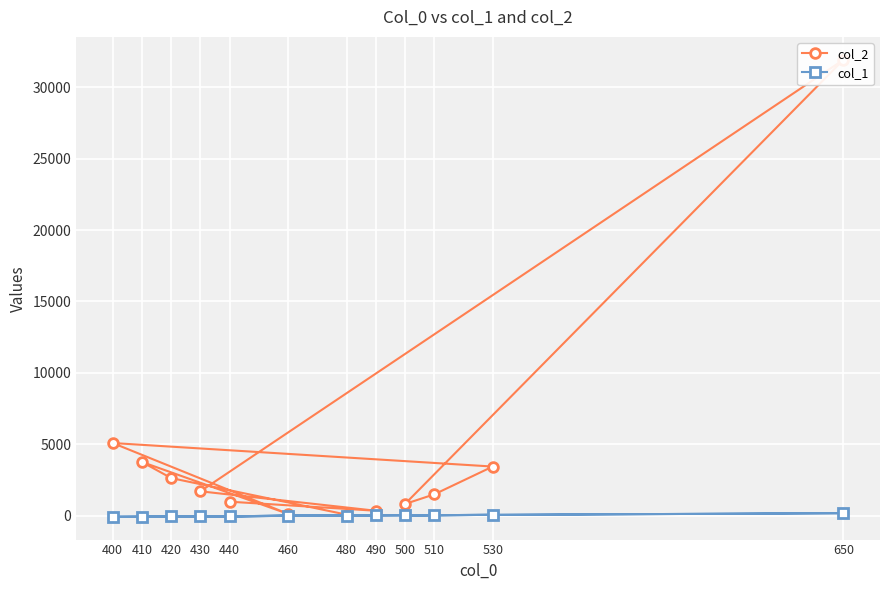

List the series in order of their overall mean, lowest first.

col_1, col_2